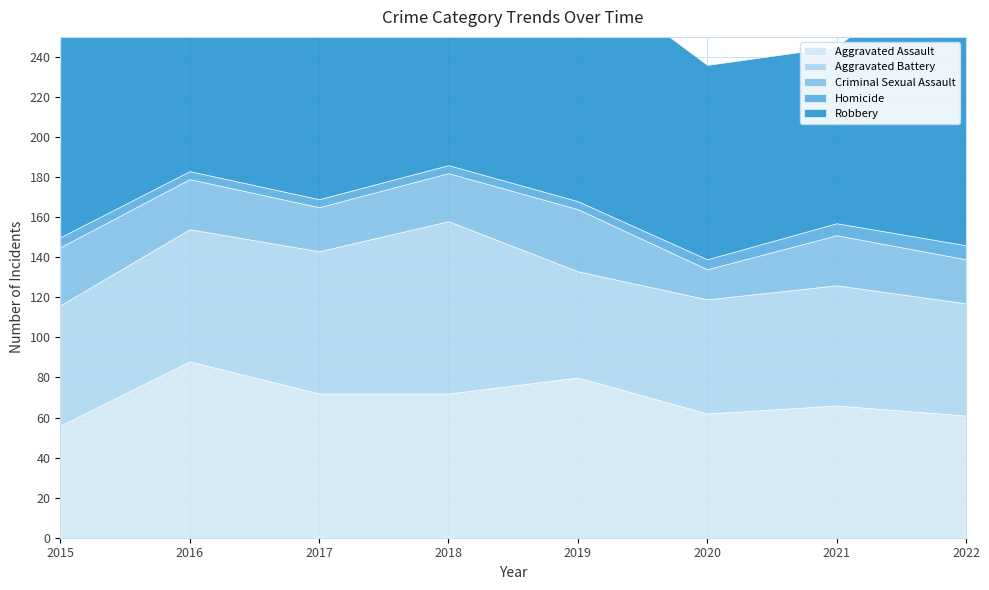

What is the value of the Aggravated Battery point at the 5th from the left?

53